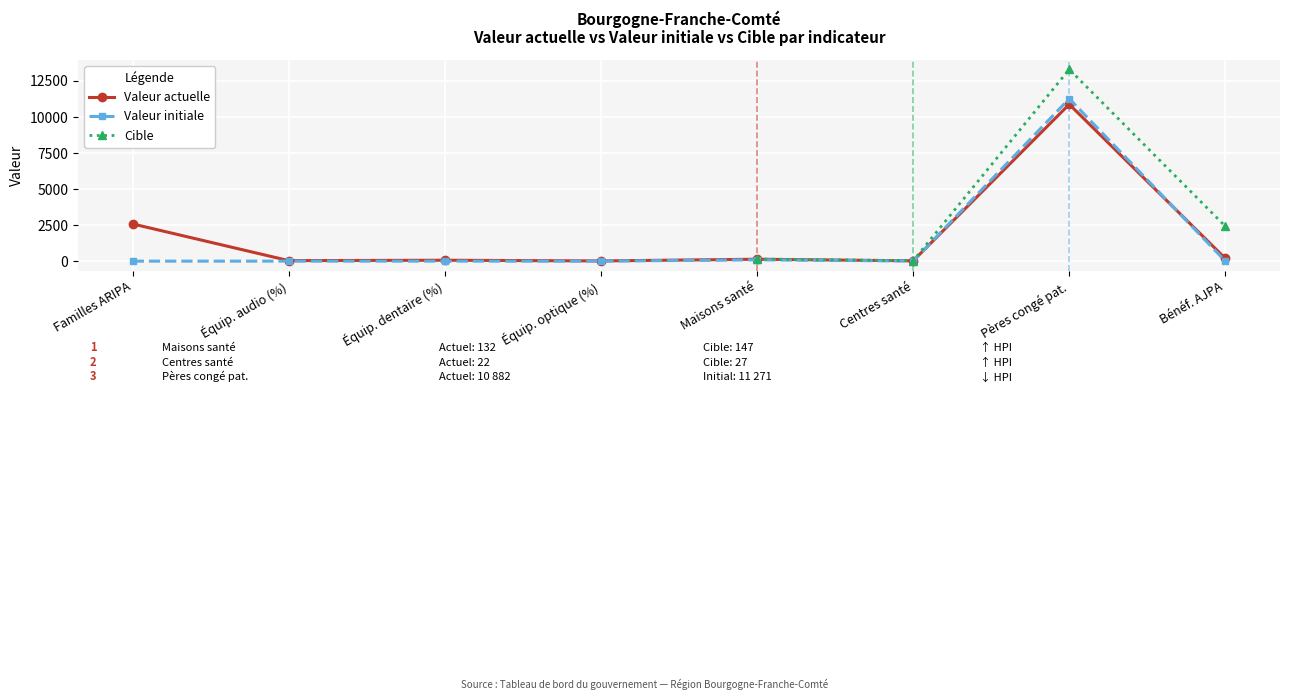

How many lines are shown in the chart?

3